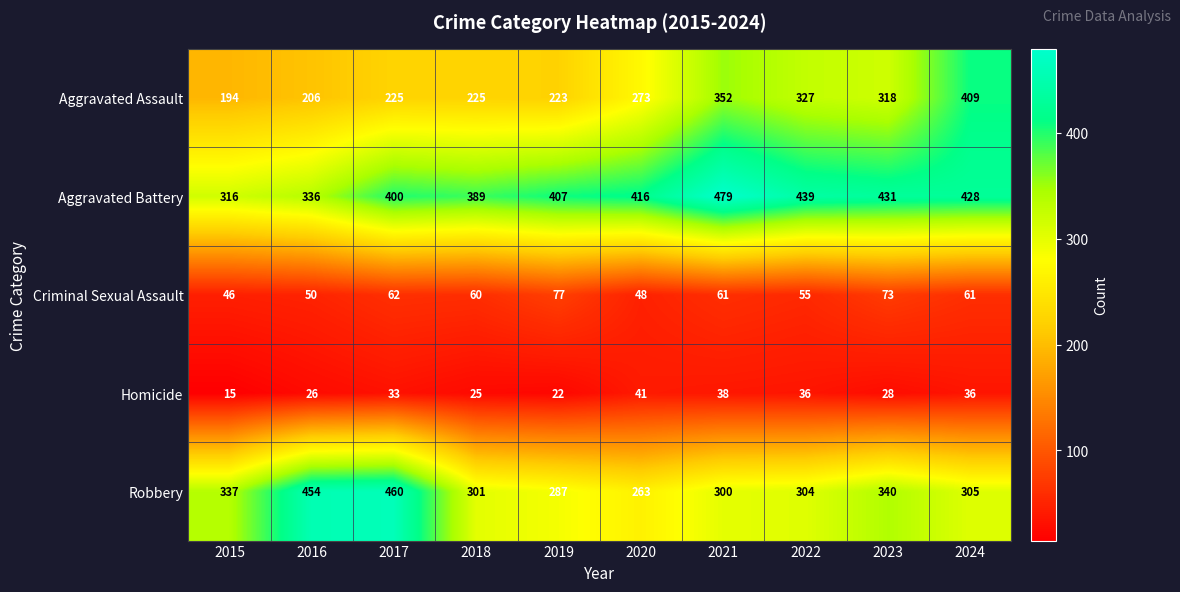

Rank the series by their maximum value, from highest to lowest.

Aggravated Battery, Robbery, Aggravated Assault, Criminal Sexual Assault, Homicide